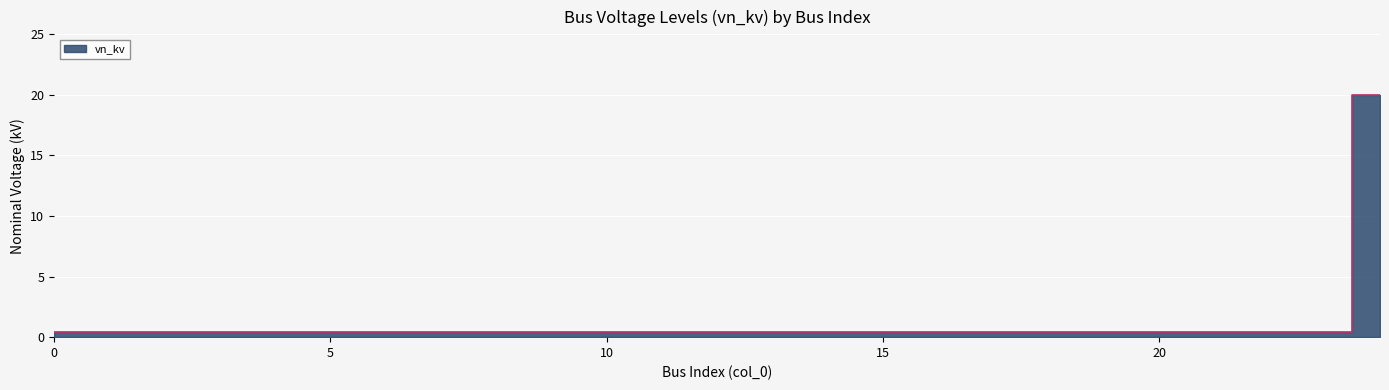

Reading left to right, what are all the values shown in this chart?

0.4	0.4	0.4	0.4	0.4	0.4	0.4	0.4	0.4	0.4	0.4	0.4	0.4	0.4	0.4	0.4	0.4	0.4	0.4	0.4	0.4	0.4	0.4	0.4	20.0